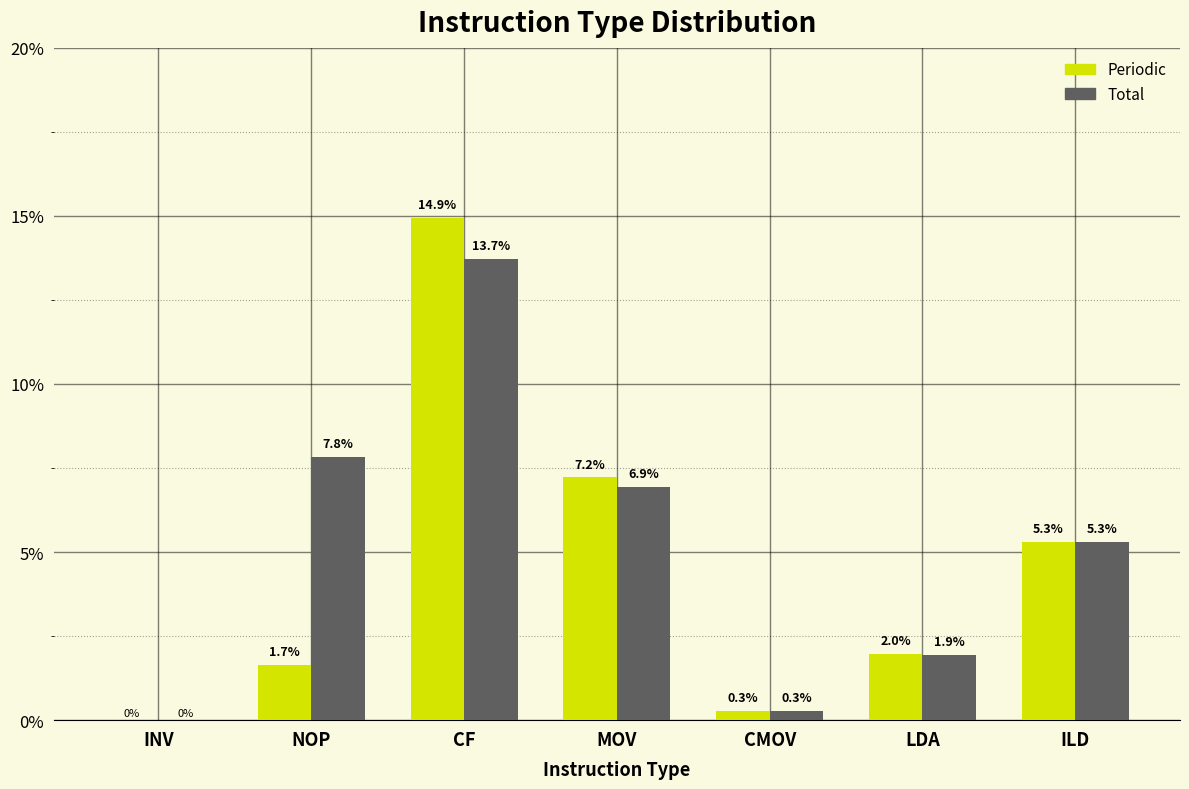

Reading left to right, what are all the values shown in this chart?

Periodic: INV=0.0	NOP=1.7	CF=14.9	MOV=7.2	CMOV=0.3	LDA=2.0	ILD=5.3
Total: INV=0.0	NOP=7.8	CF=13.7	MOV=6.9	CMOV=0.3	LDA=1.9	ILD=5.3